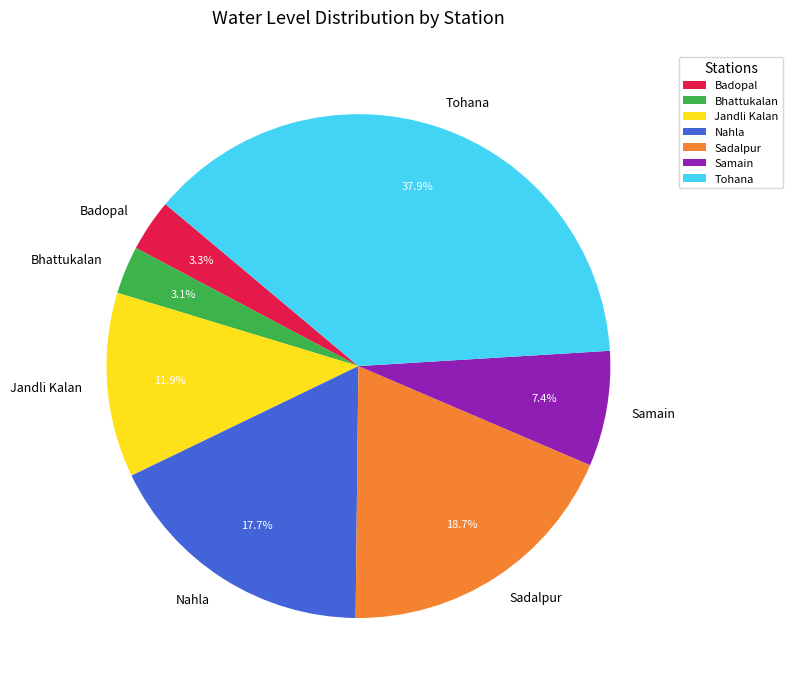

How many segments does this pie chart have?

7